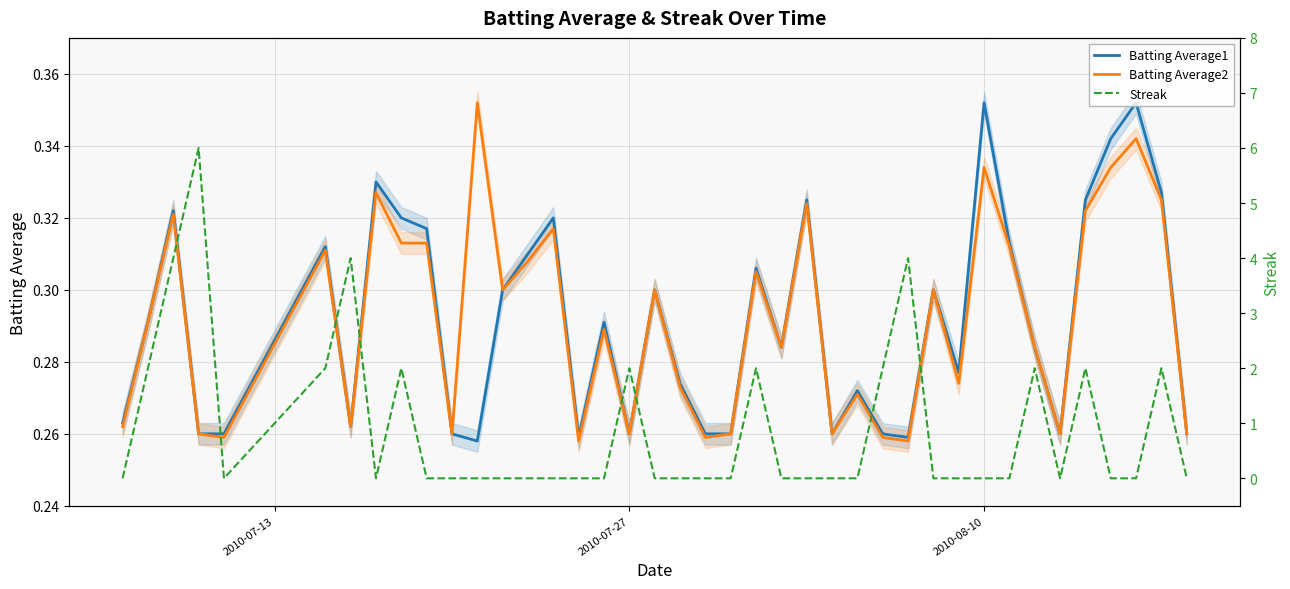

Count the number of categories in the chart.

40